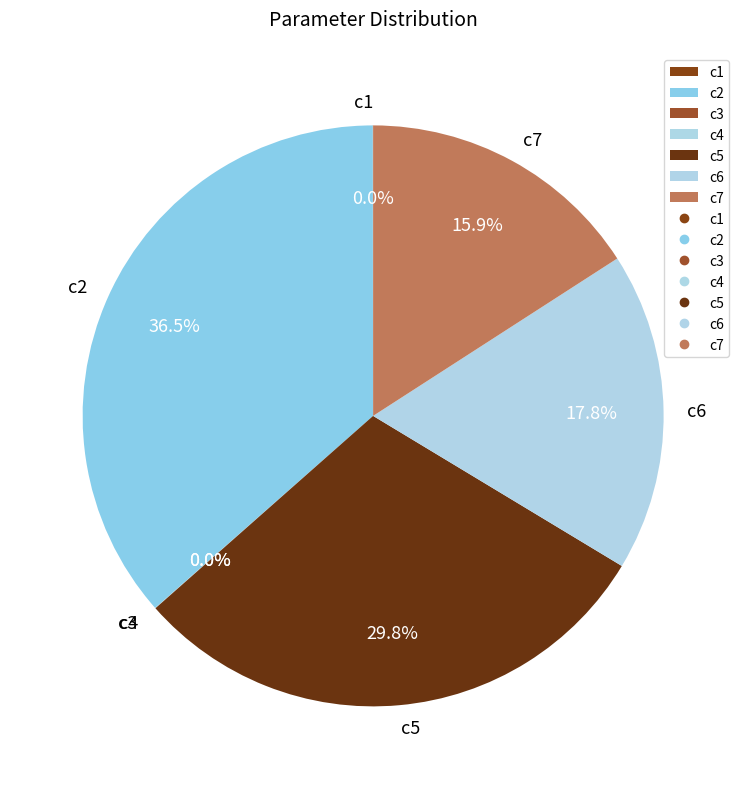

How much of the chart is everything except c5?

70.2%